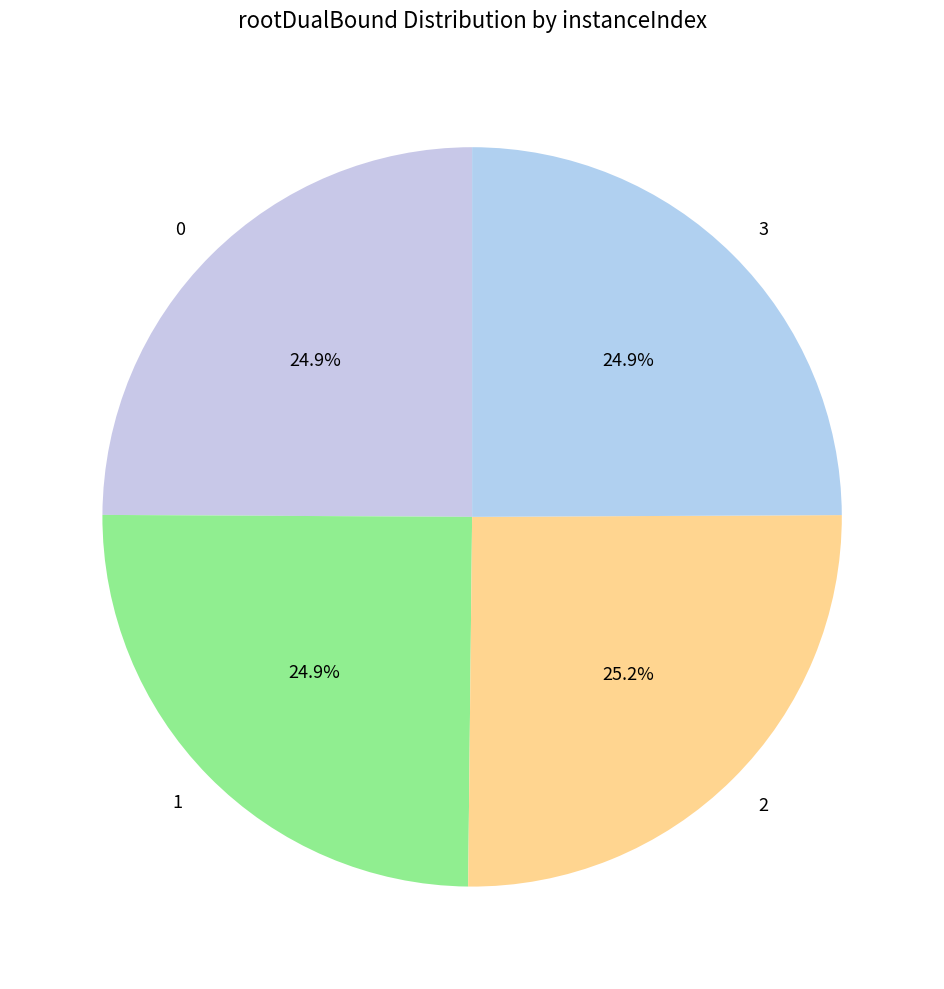

How many slices are in this pie chart?

4